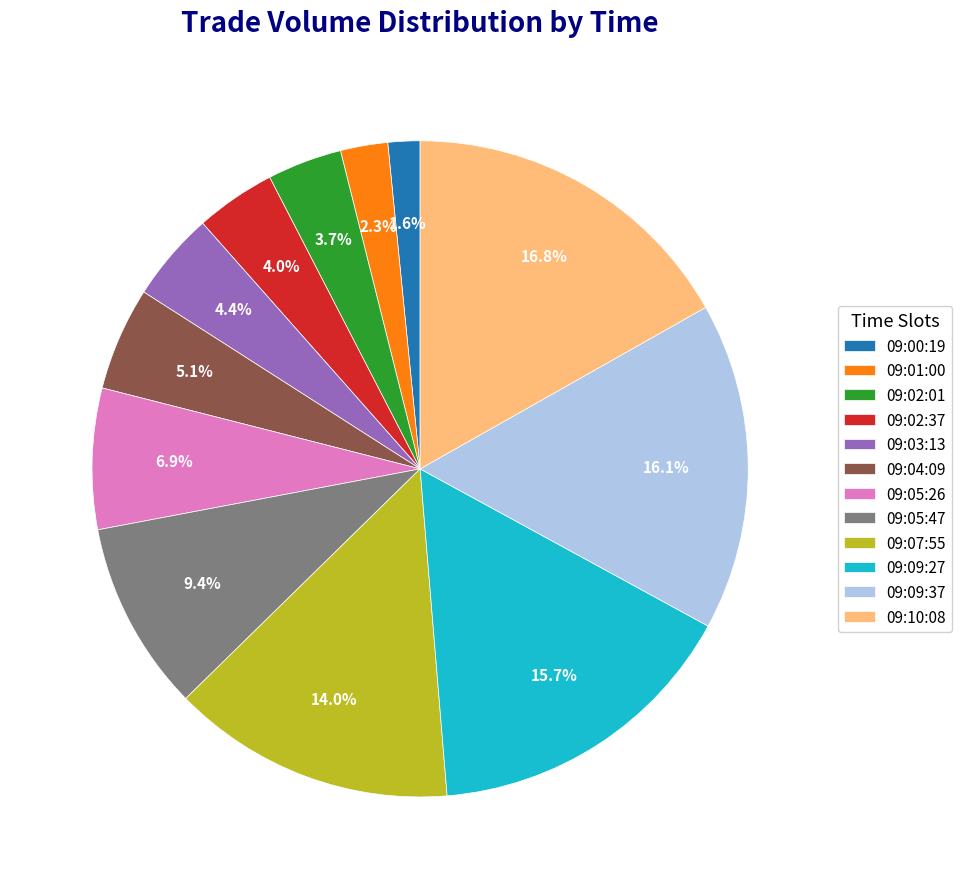

What percentage do 09:10:08 and 09:02:37 together represent?

20.8%